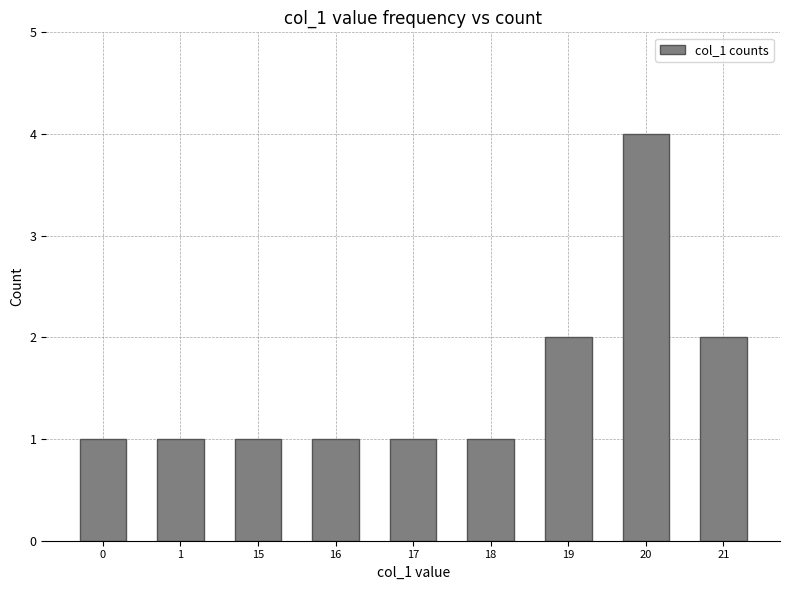

Approximately how many times larger is the value at 17 compared to 18?

1.0